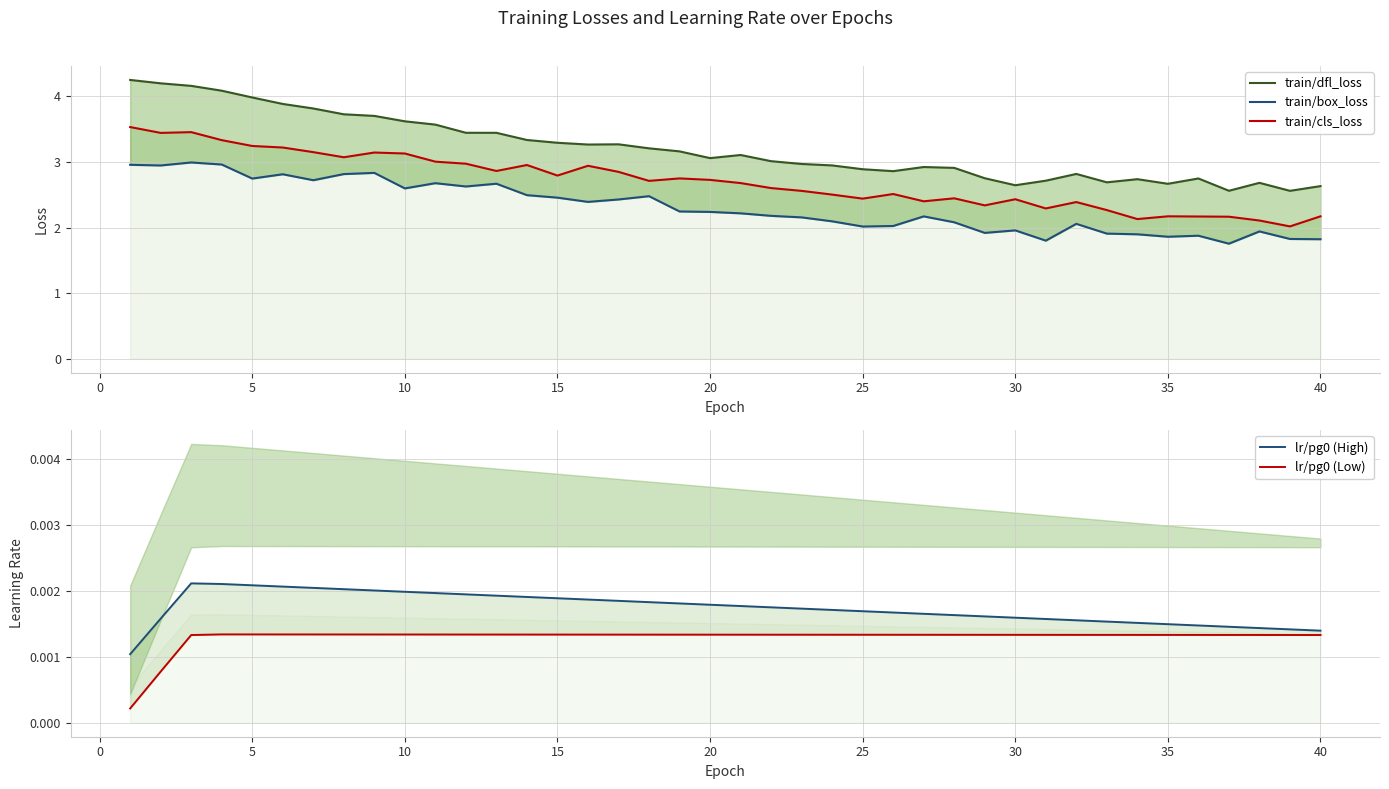

True or false: train/cls_loss and lr/pg0 (High) intersect in this chart.

False